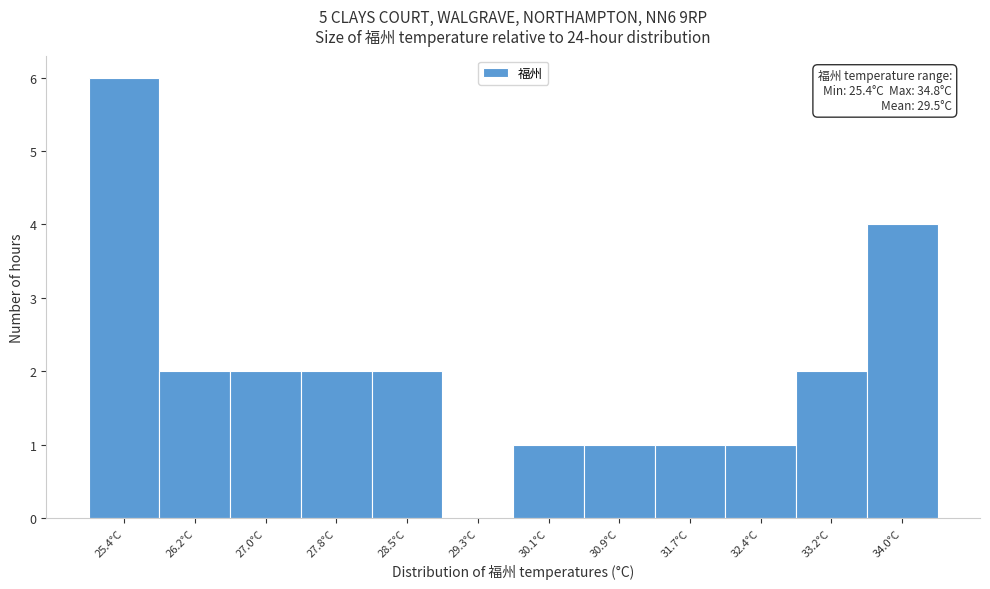

Reading left to right, extract all data points from this chart.

25.4°C=6	26.2°C=2	27.0°C=2	27.8°C=2	28.5°C=2	29.3°C=0	30.1°C=1	30.9°C=1	31.7°C=1	32.4°C=1	33.2°C=2	34.0°C=4